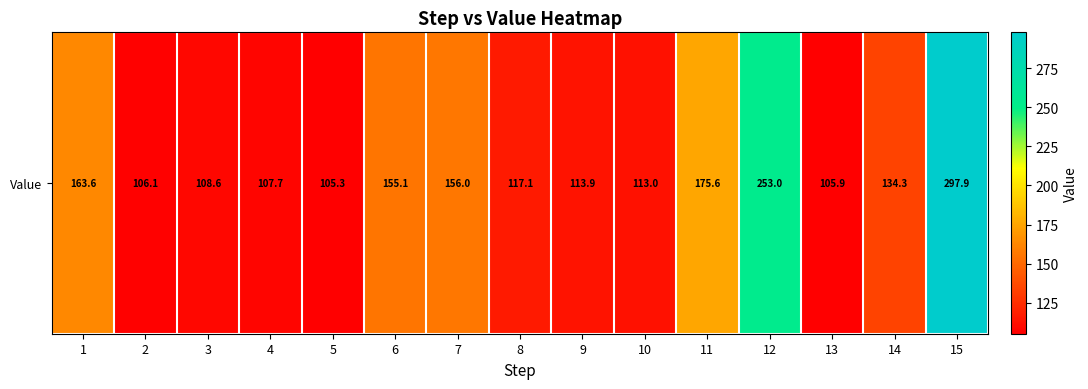

List the labels in order of value, smallest first.

5, 13, 2, 4, 3, 10, 9, 8, 14, 6, 7, 1, 11, 12, 15